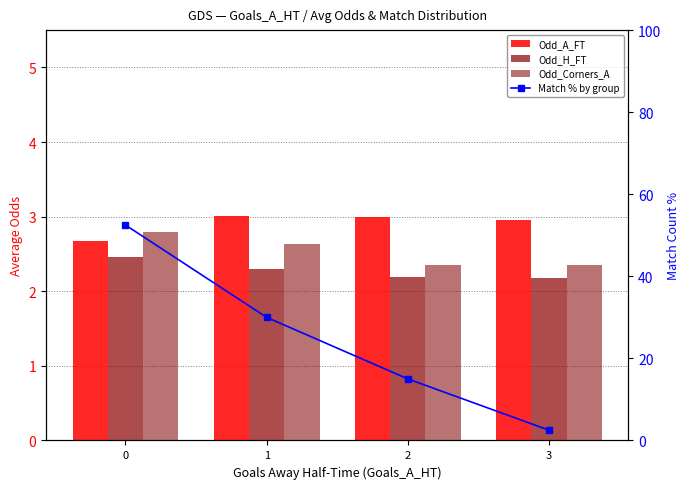

What are all the series names shown in the legend?

Odd_A_FT, Odd_H_FT, Odd_Corners_A, Match % by group